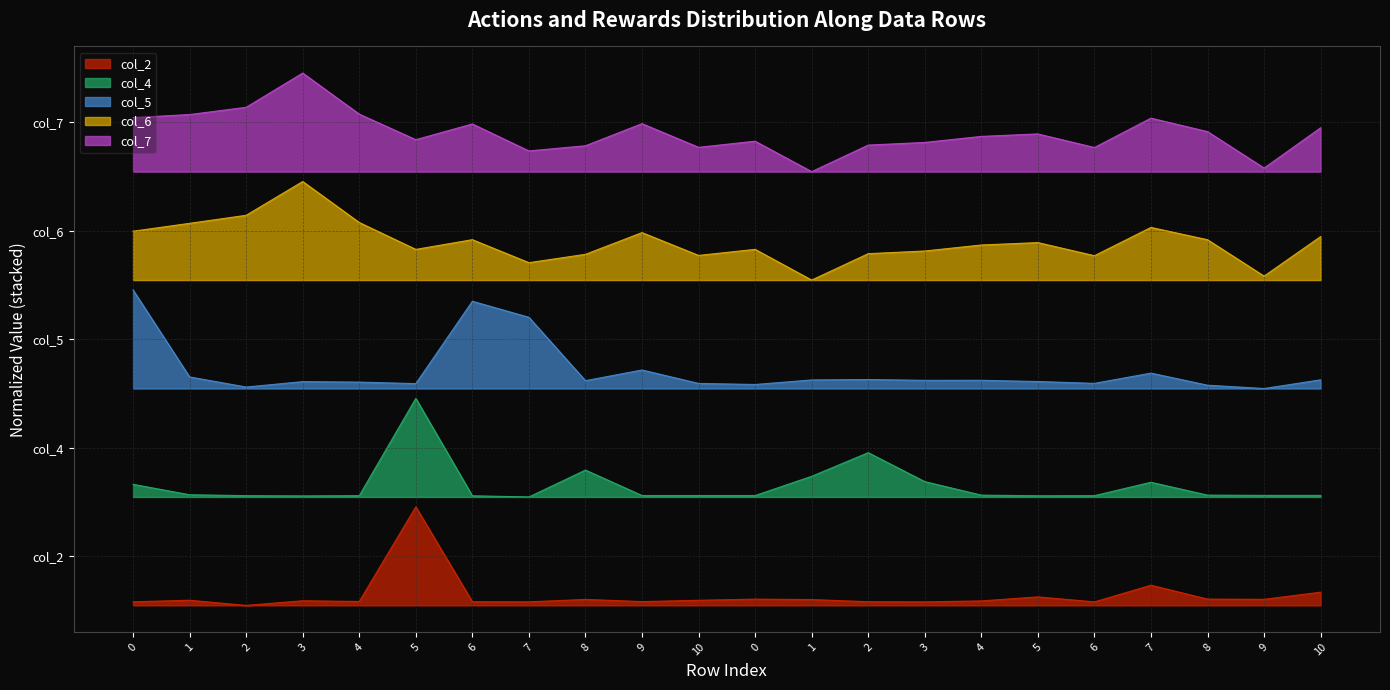

What is the greatest value displayed?

5.4